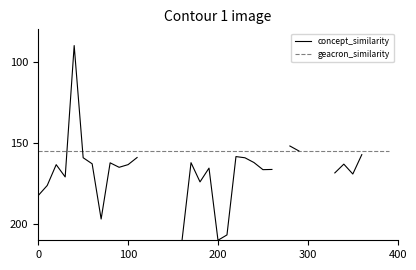

Rank the series by their average value, from highest to lowest.

concept_similarity, geacron_similarity